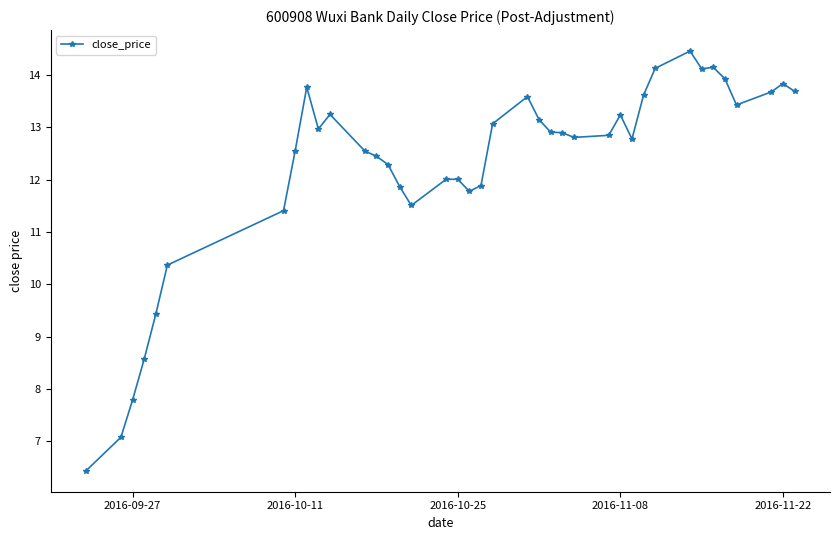

What is the value of the 9th point from the left?

13.8